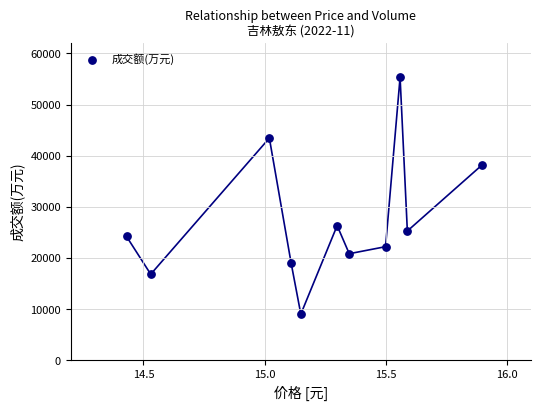

What is the average Y value?

27349